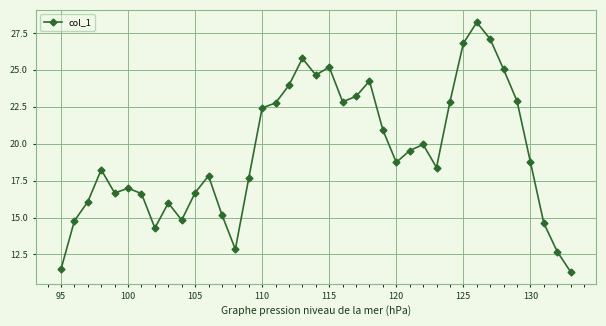

What is the greatest value displayed?

28.2